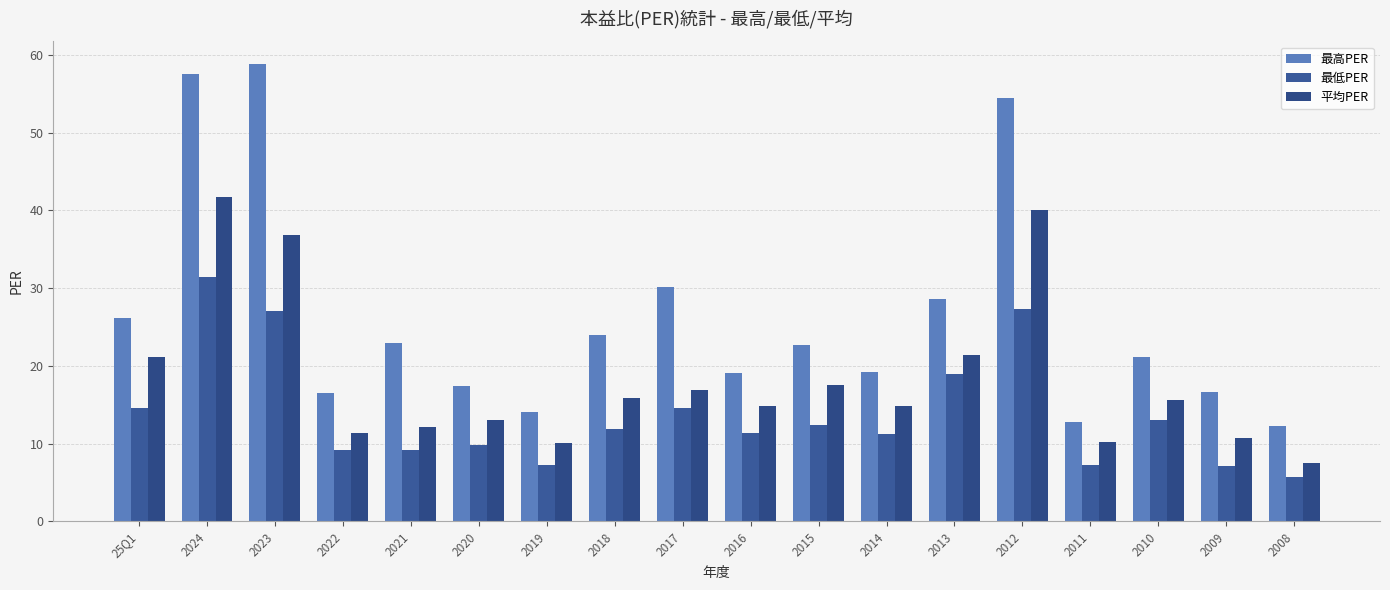

What is the label of the 7th bar from the left?

2019